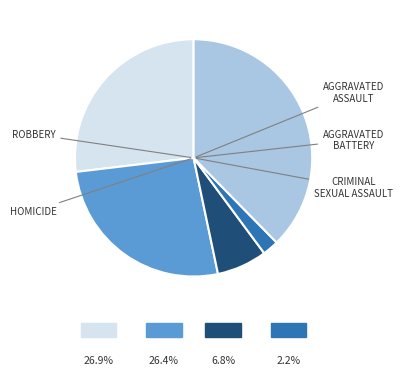

Count the number of slices in the pie.

5